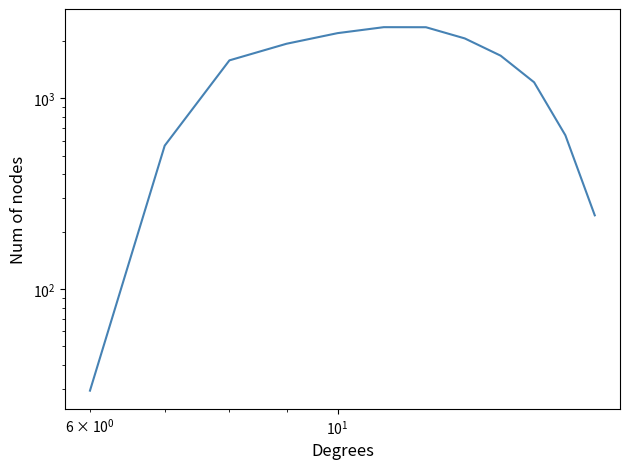

True or false: there are more than 0 points higher than both neighbors.

True